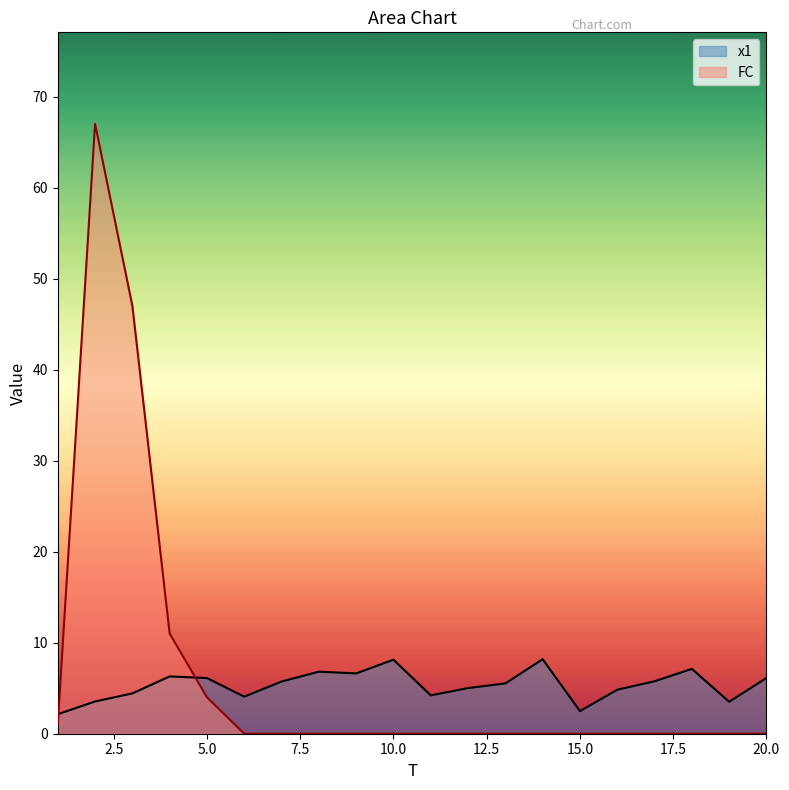

Rank the categories by FC value from lowest to highest.

6, 7, 8, 9, 10, 11, 12, 13, 14, 15, 16, 17, 18, 19, 20, 1, 5, 4, 3, 2